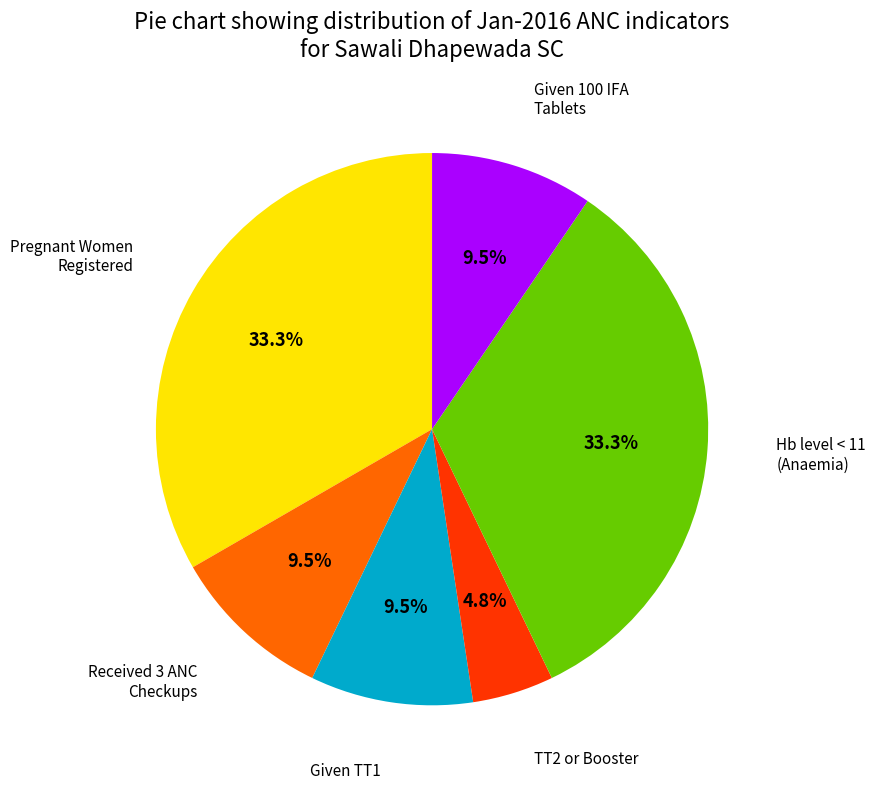

Is there a majority slice in this chart?

No